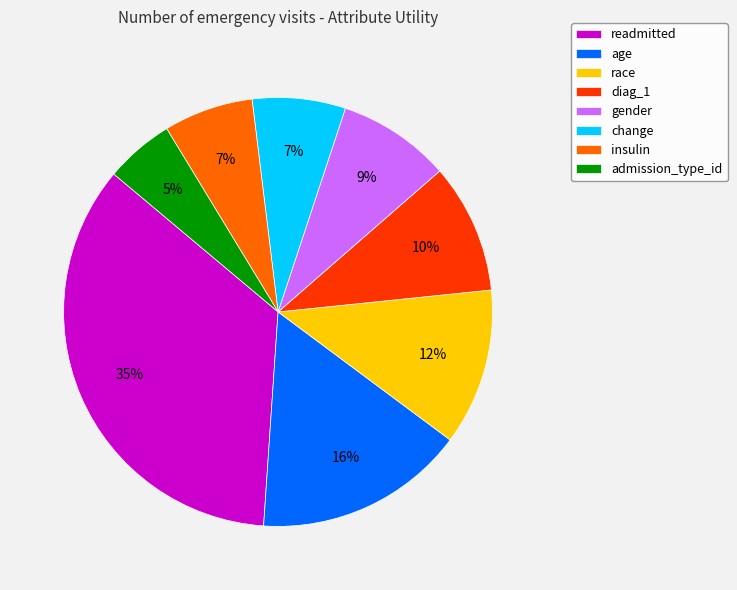

Which category has the smallest portion of the pie?

admission_type_id